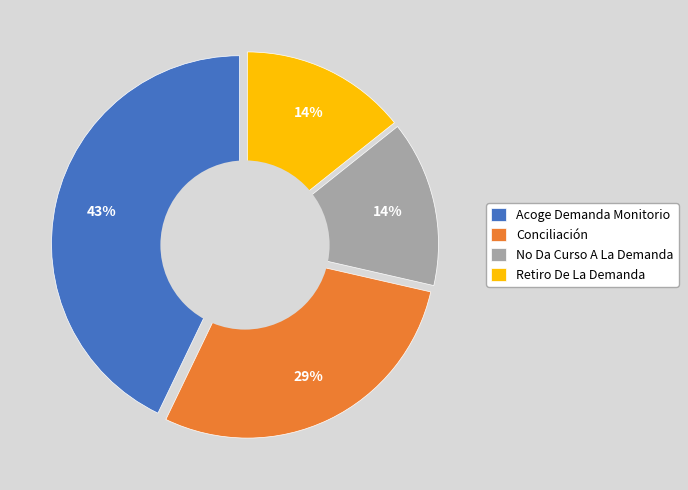

Is it true that Acoge Demanda Monitorio is 56% of the pie?

False